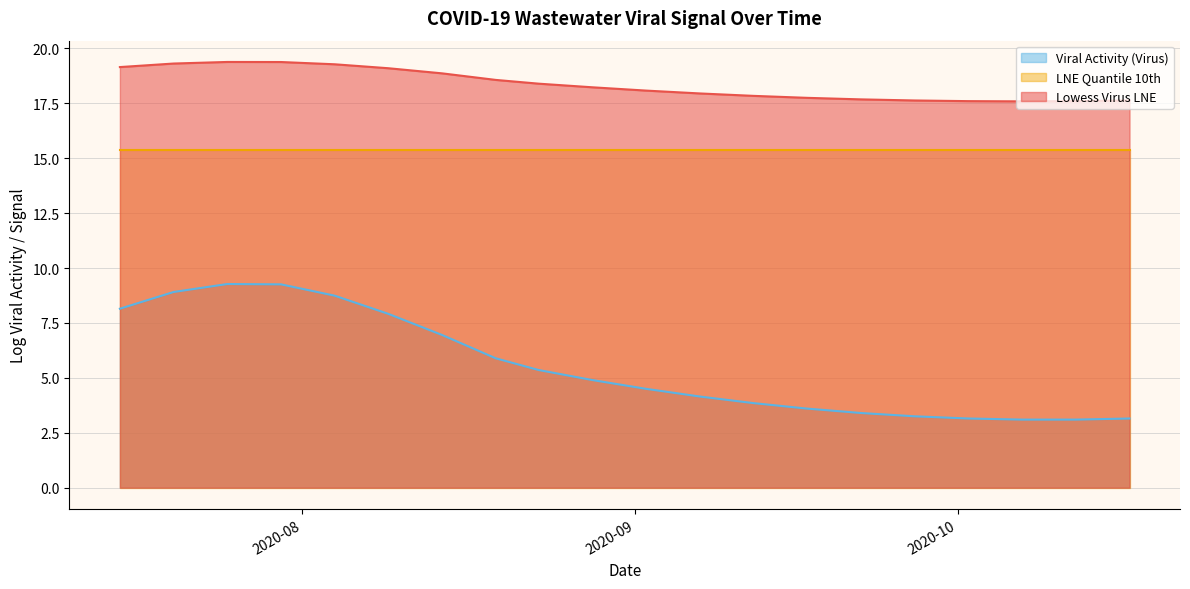

What are all the series names shown in the legend?

Viral Activity (Virus), LNE Quantile 10th, Lowess Virus LNE